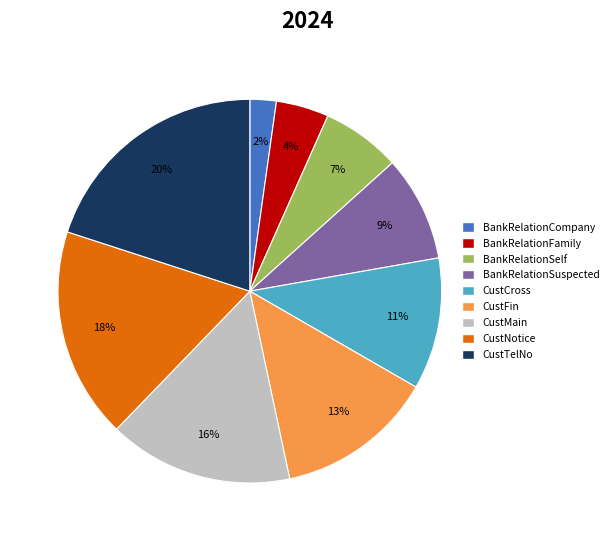

Which category has the biggest portion of the pie?

CustTelNo